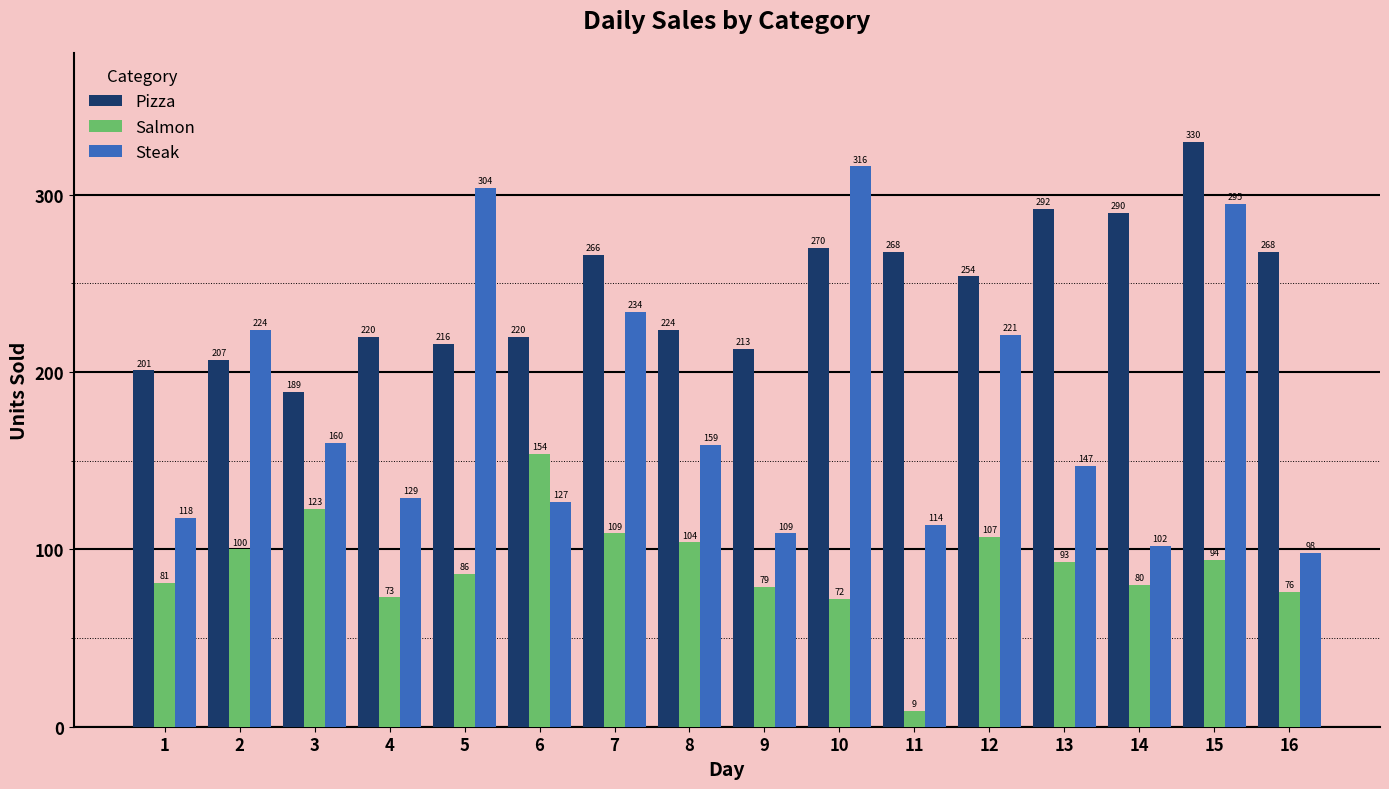

Rank the series by their maximum value, from lowest to highest.

Salmon, Steak, Pizza